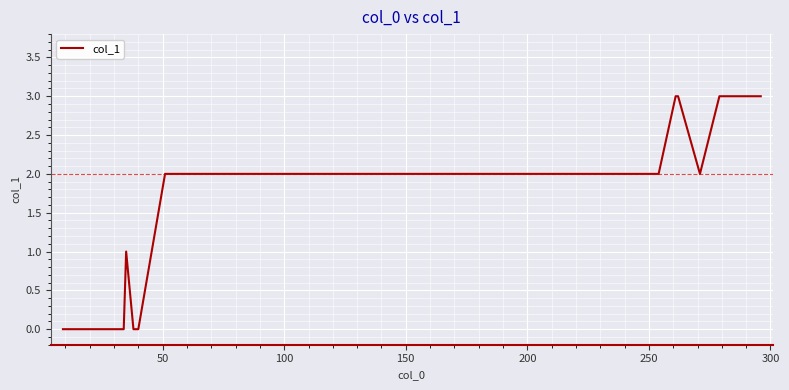

How many distinct data groups are displayed?

1